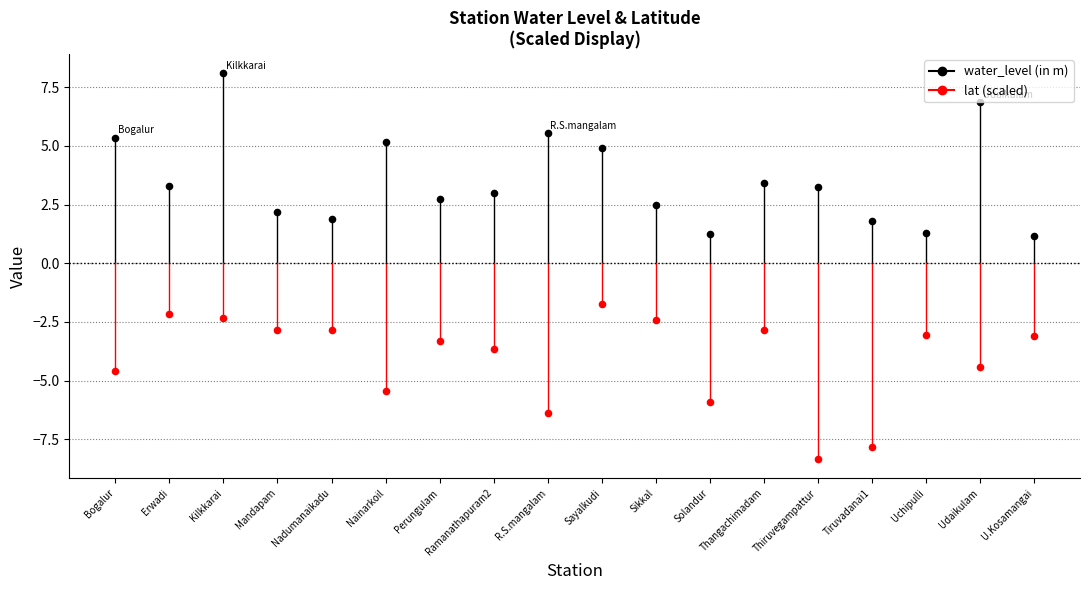

Across all data points, what is the range of Y values (max minus min)?

16.4